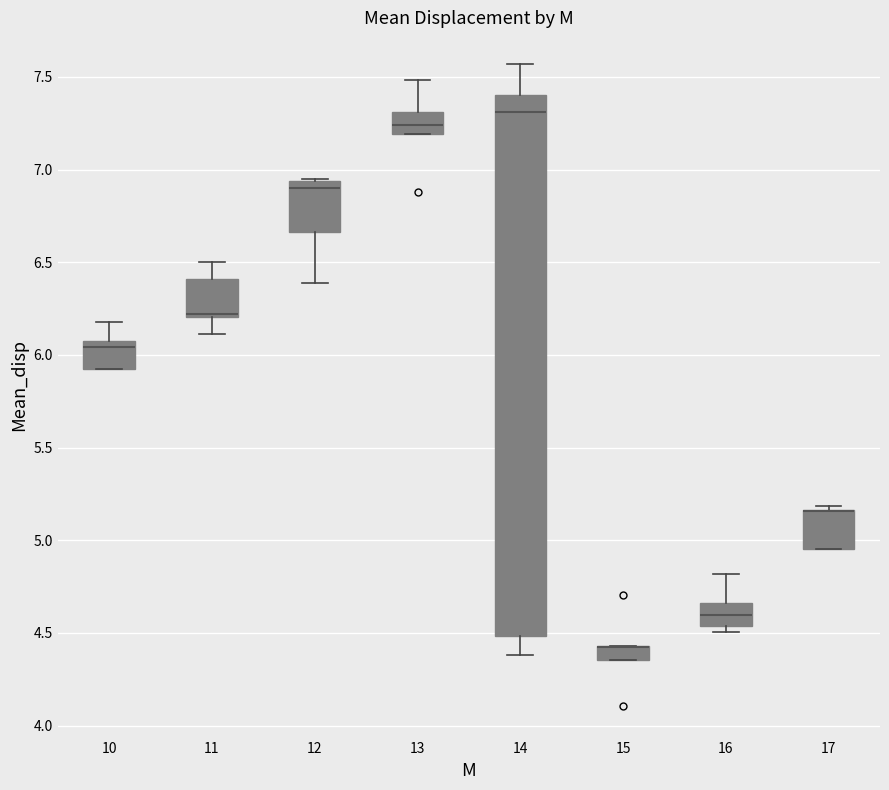

Reading left to right, read every box against the y-axis: the position of its median line, the range the box covers, and the ends of its whiskers. The values are not printed on the chart, so give them approximately, as read against the axis.

10: median 6.05, box 5.95 to 6.10, whiskers 5.95 to 6.20
11: median 6.20 (just above the box's lower edge), box 6.20 to 6.40, whiskers 6.10 to 6.50
12: median 6.90, box 6.65 to 6.95, whiskers 6.40 to 6.95
13: median 7.25, box 7.20 to 7.30, whiskers 7.20 to 7.50
14: median 7.30, box 4.50 to 7.40, whiskers 4.40 to 7.55
15: median 4.45 (drawn on the box's upper edge), box 4.35 to 4.45, whiskers 4.35 to 4.45
16: median 4.60, box 4.55 to 4.65, whiskers 4.50 to 4.80
17: median 5.15 (drawn on the box's upper edge), box 4.95 to 5.15, whiskers 4.95 to 5.20